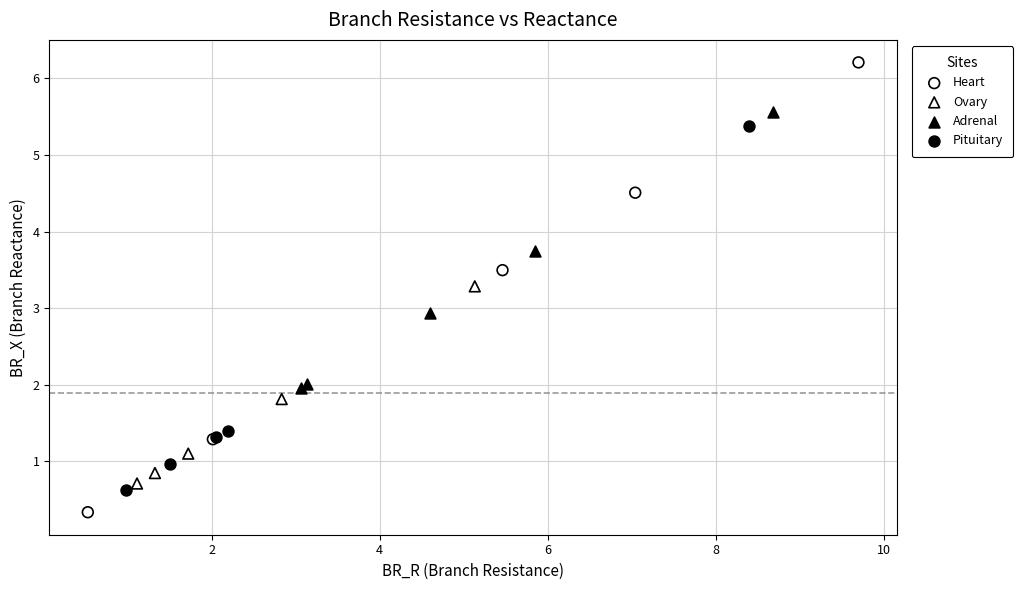

Which series has the widest spread of Y values?

Heart